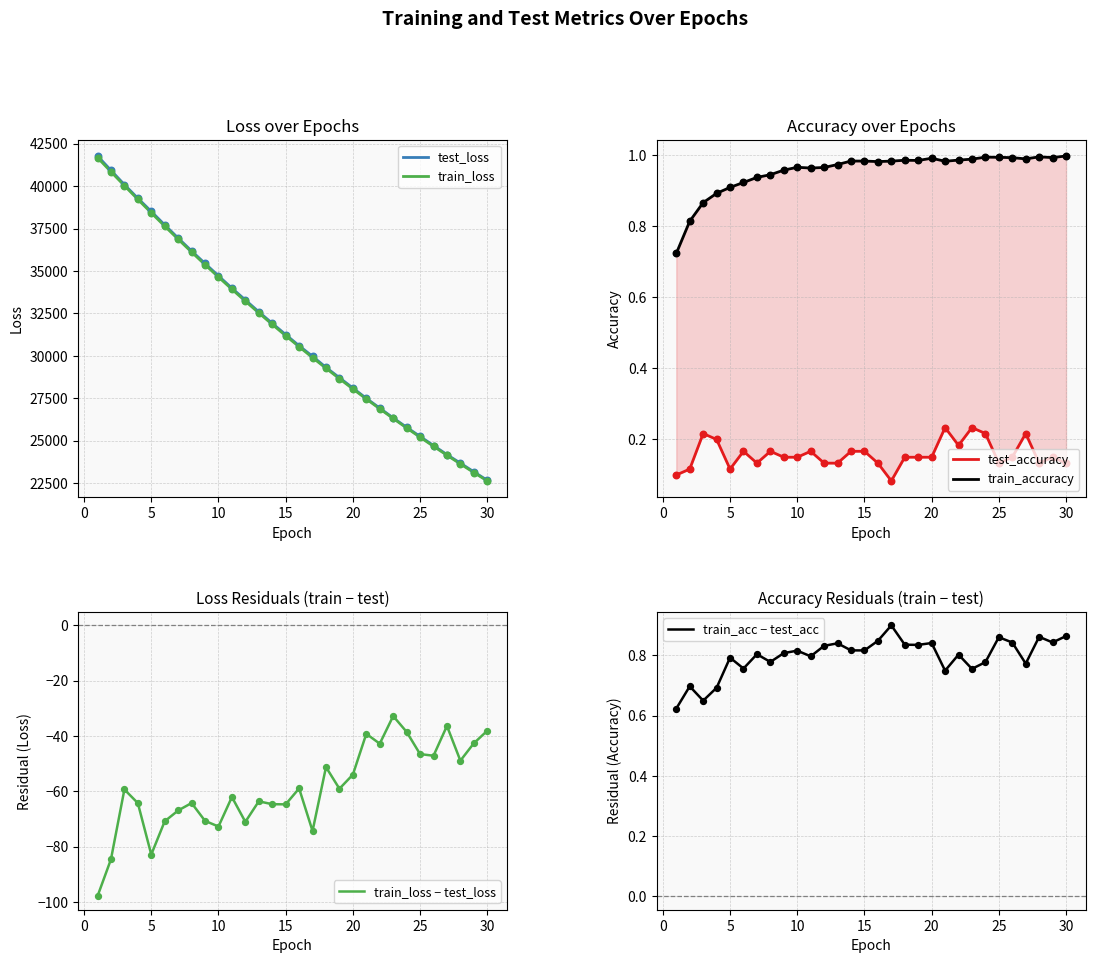

At how many categories does at least one series exceed 39977?

3